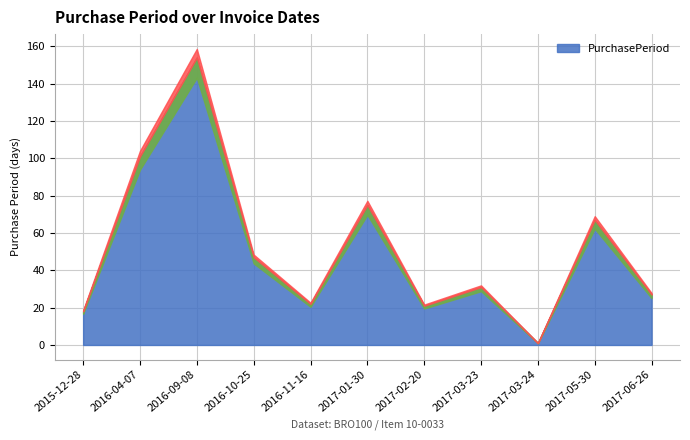

The chart shows a value of 35 at 2016-11-16. True or false?

False